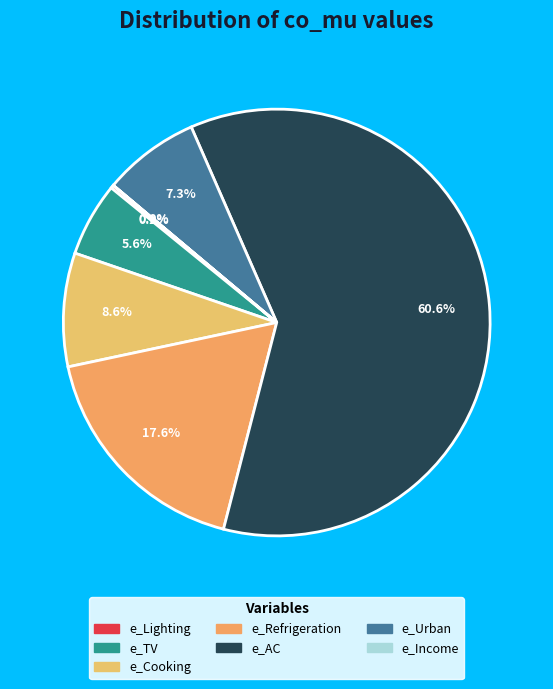

To the nearest percent, what is the combined percentage of e_Income and e_TV?

6%